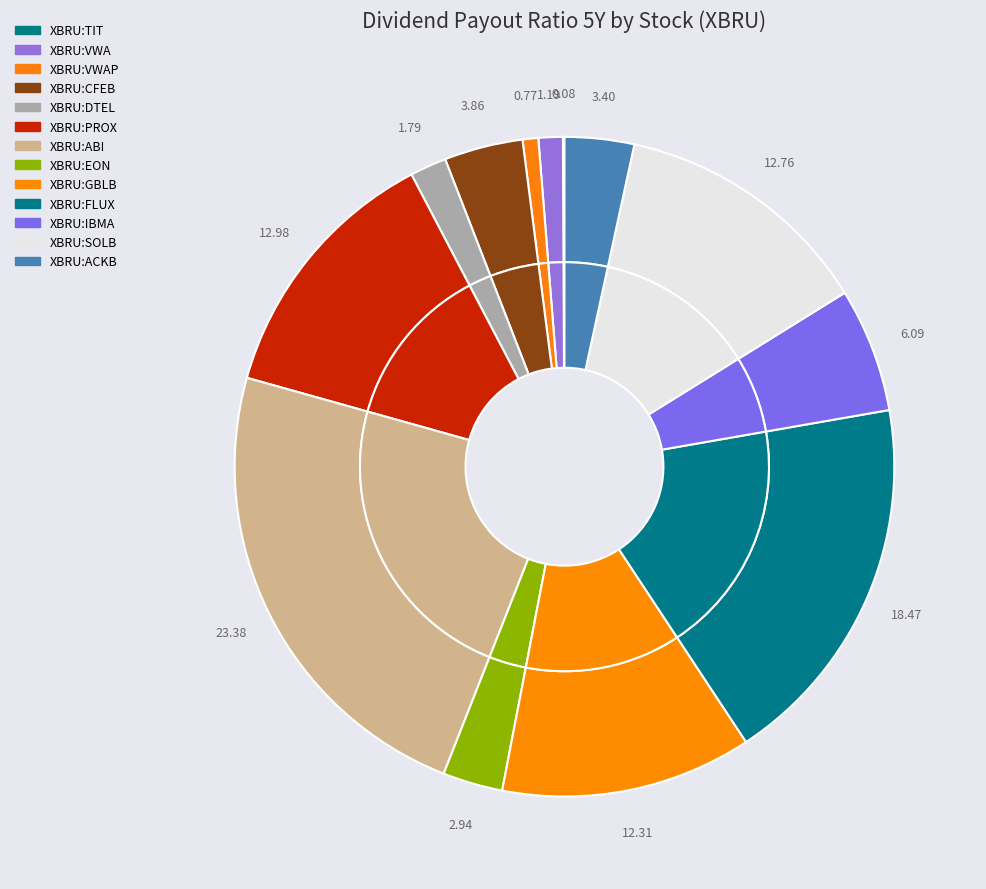

To the nearest percent, what is the difference between the XBRU:SOLB and XBRU:VWA slice percentages?

12%